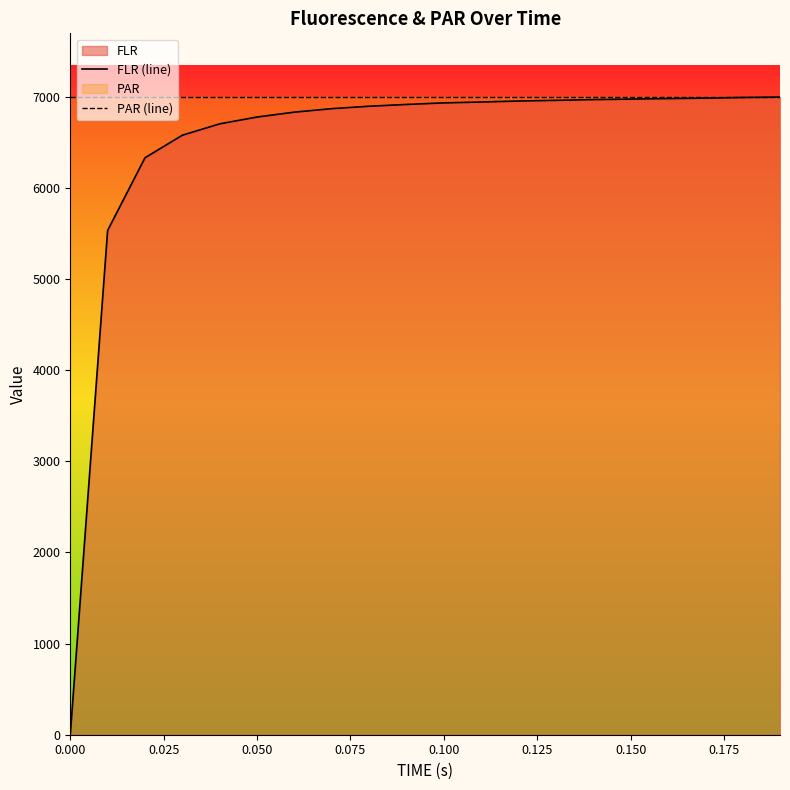

True or false: PAR (line) has more than 0 points higher than both neighbors.

False